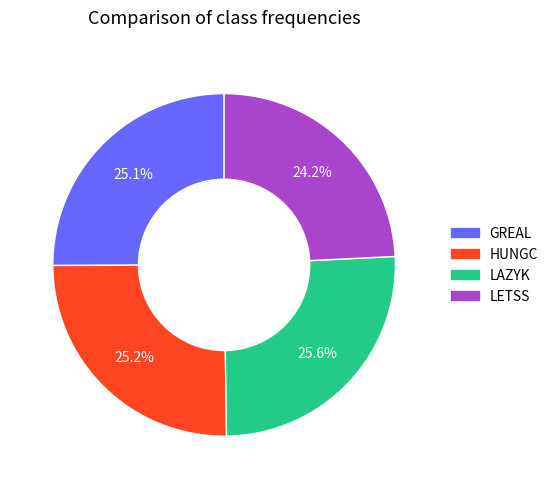

To the nearest percent, what is the difference between the largest and smallest slice percentages?

1%